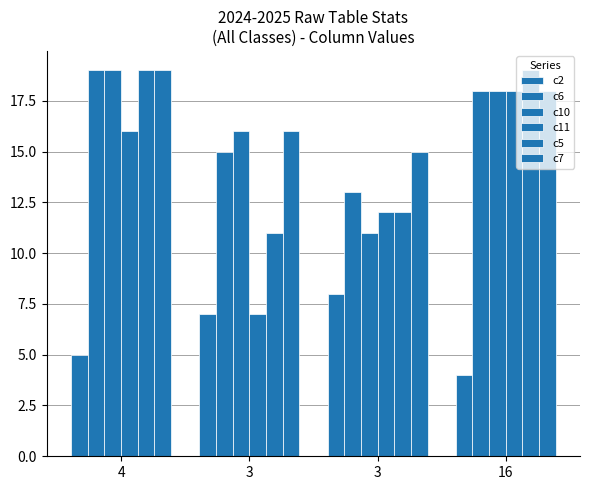

How many distinct data groups are displayed?

6